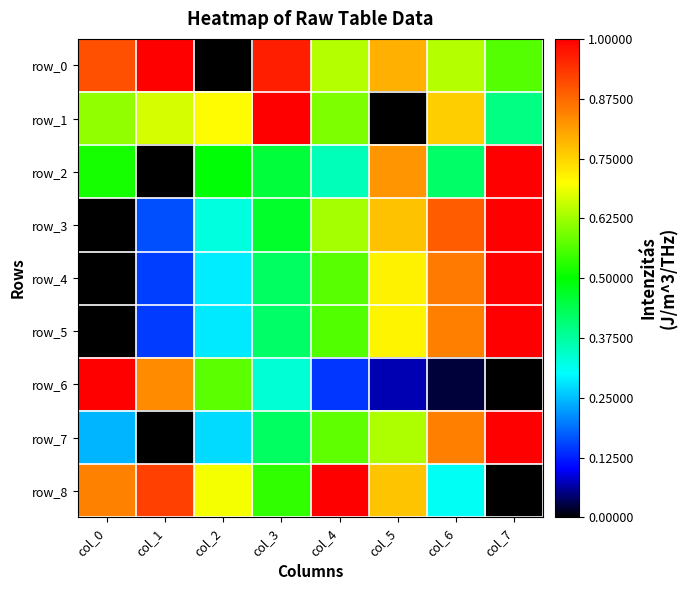

Rank the series by their maximum value, from highest to lowest.

row_0, row_1, row_2, row_3, row_4, row_5, row_6, row_7, row_8